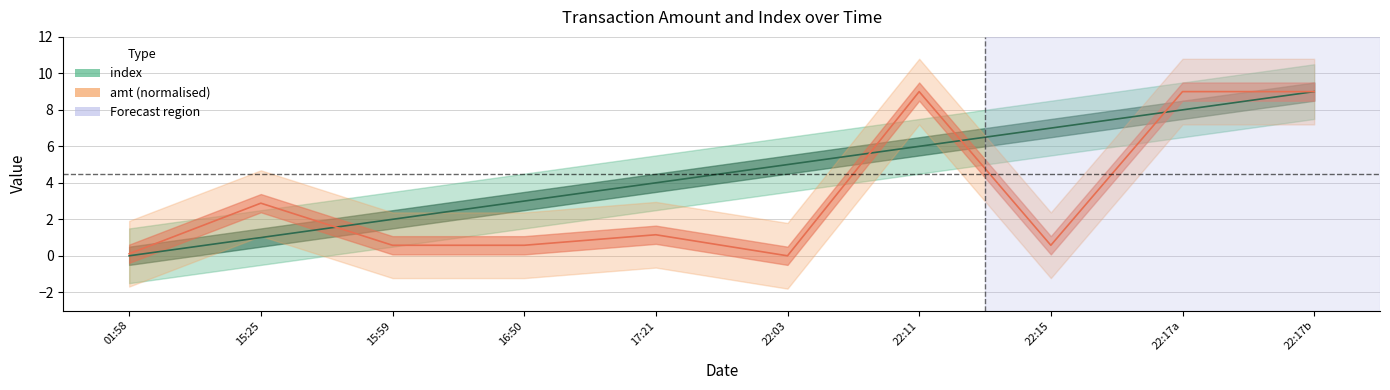

What is the difference between the amt (normalised) values at 17:21 and 22:15?

0.6